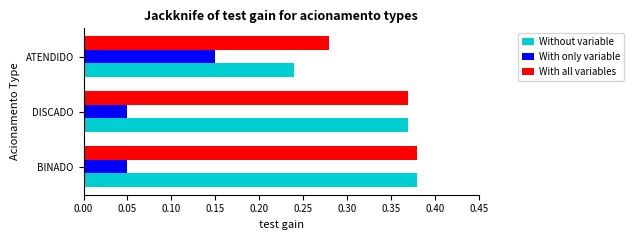

The value of Without variable at ATENDIDO is 0.4. True or false?

False